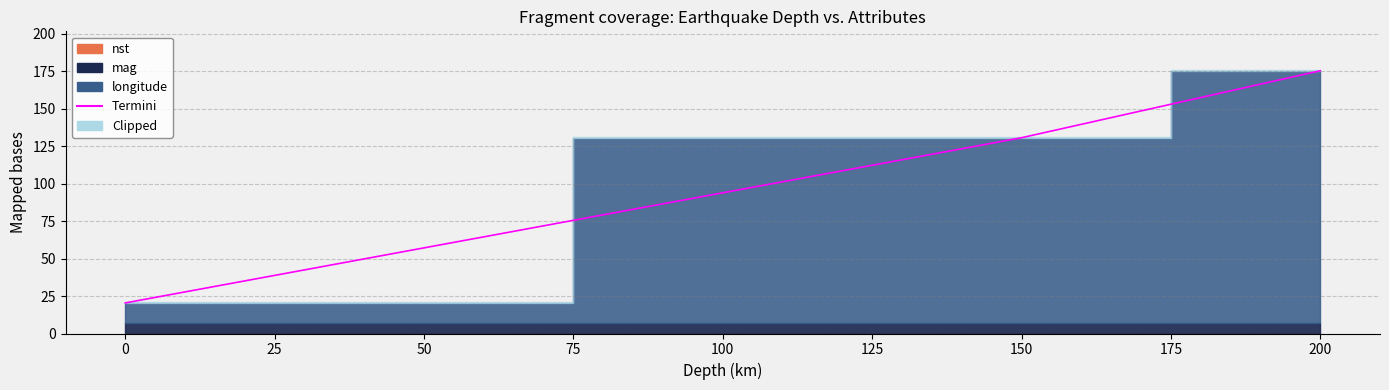

Reading right to left, extract all data points from this chart.

175.3	130.6	20.4